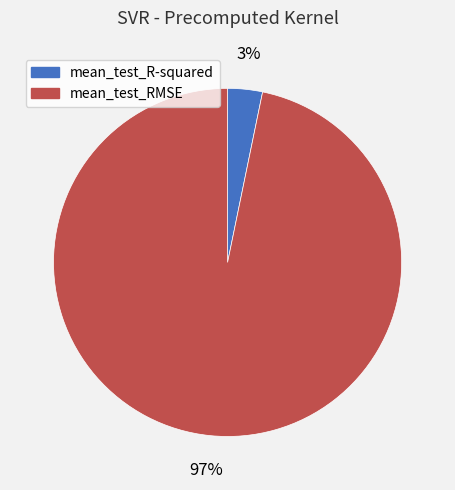

To the nearest percent, what percentage of the pie is mean_test_RMSE?

97%